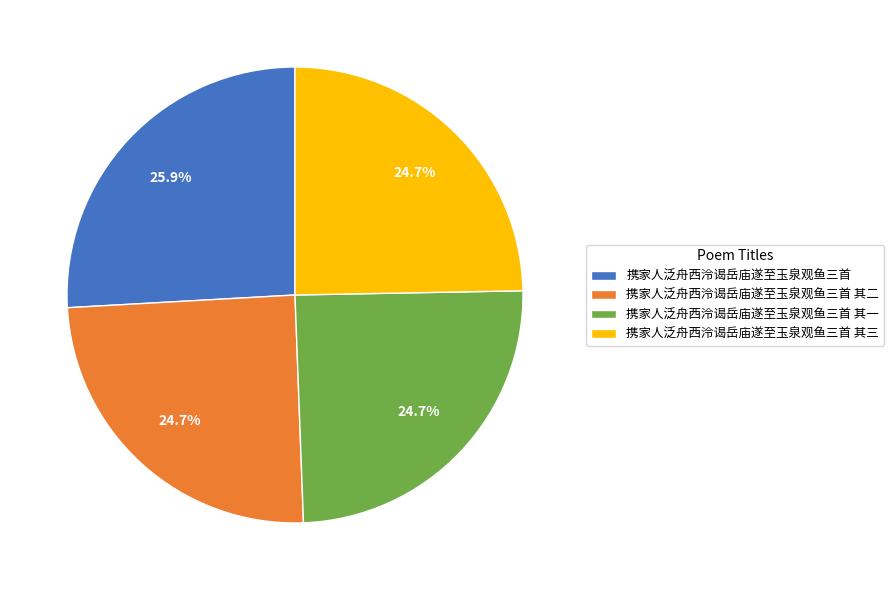

Is there any slice that represents more than half of the pie?

No